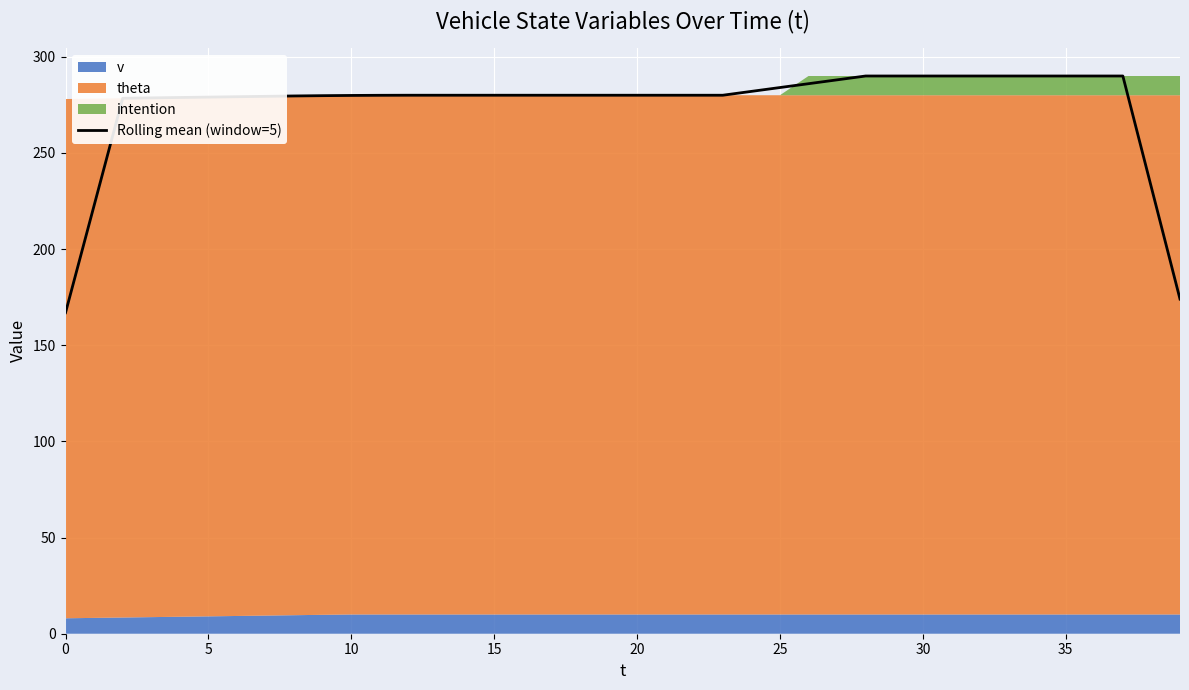

What is the minimum value for Rolling mean (window=5)?

166.9